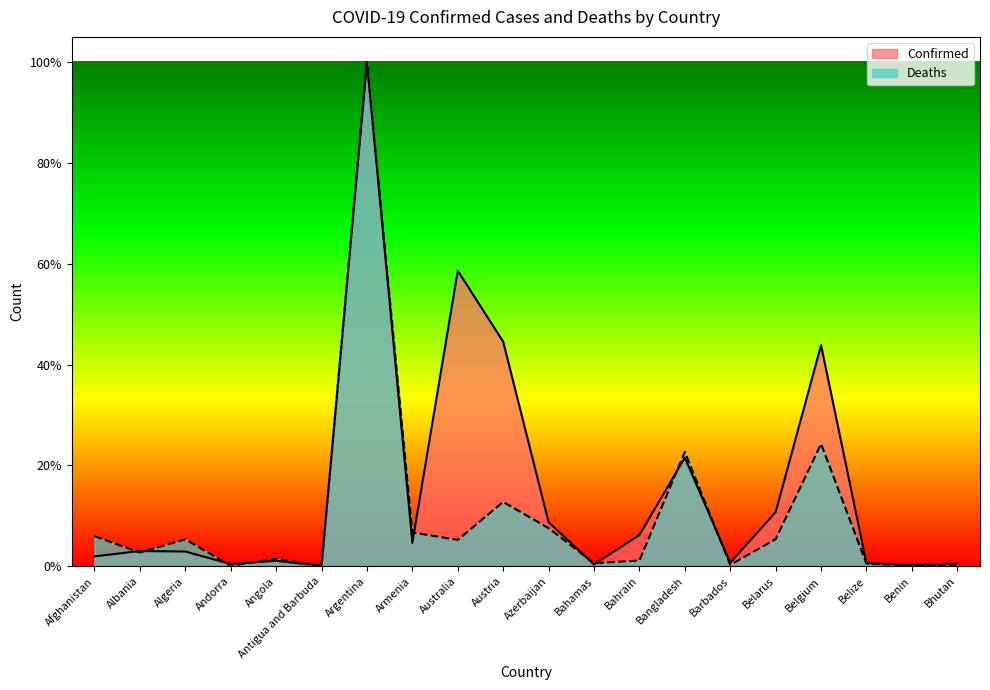

Where is the first local minimum for Deaths?

Albania